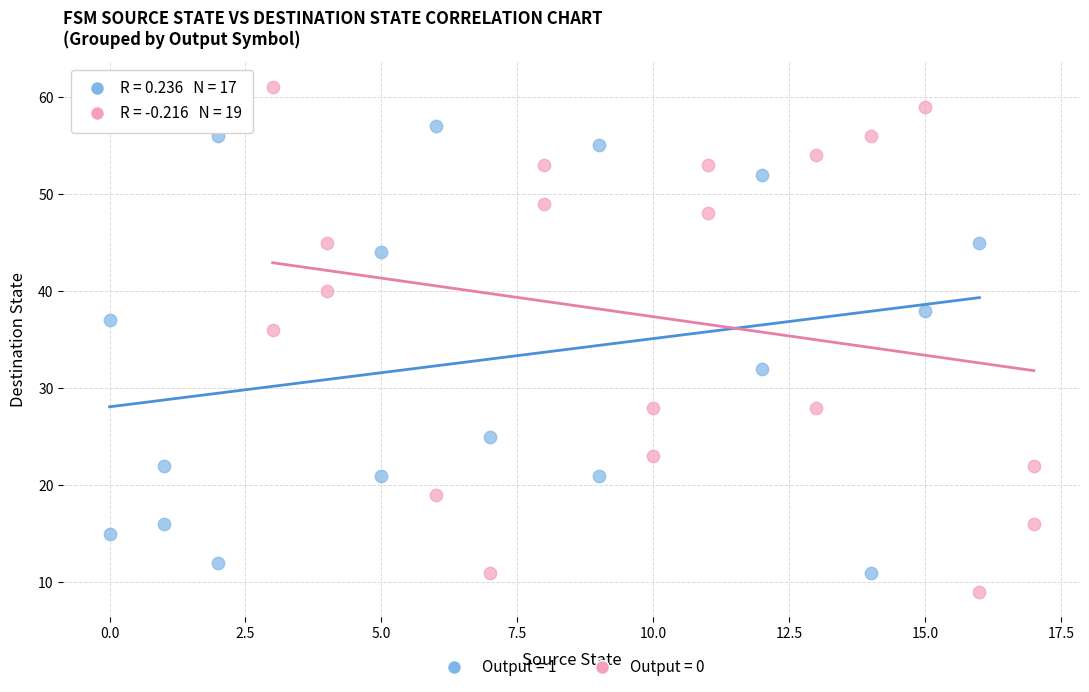

Which series reaches the maximum Y coordinate?

Output = 0